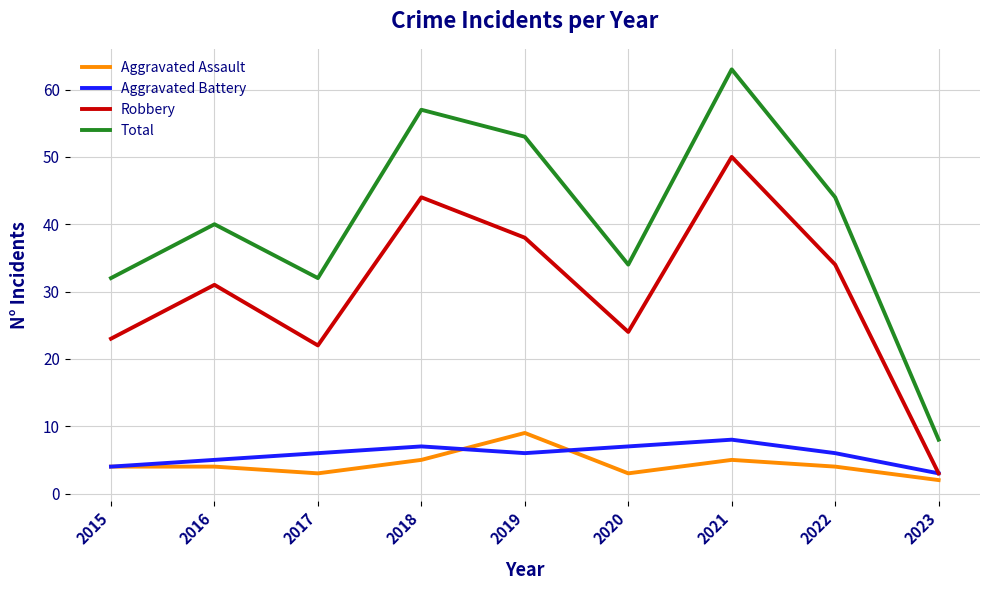

Which category has the lowest value across all series?

2023